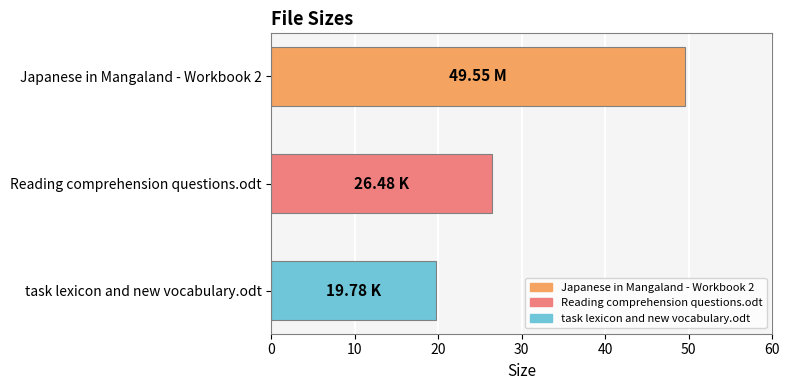

List the labels in order of value, smallest first.

task lexicon and new vocabulary.odt, Reading comprehension questions.odt, Japanese in Mangaland - Workbook 2